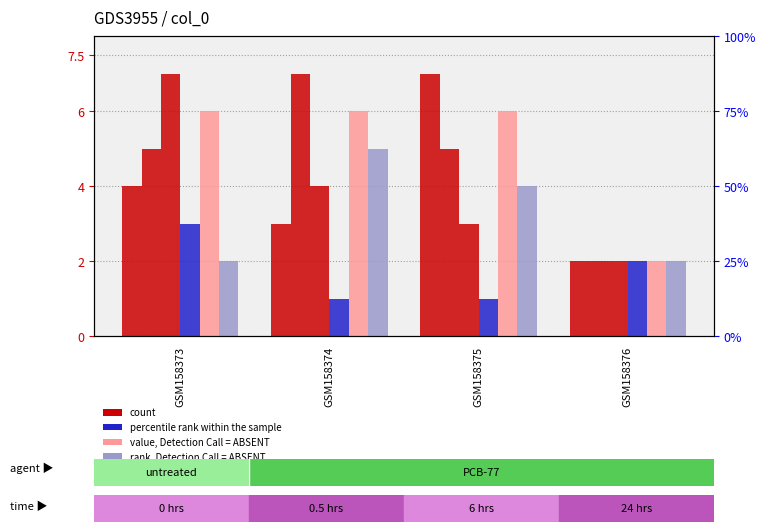

How many data points in col_5 are less than 4?

2